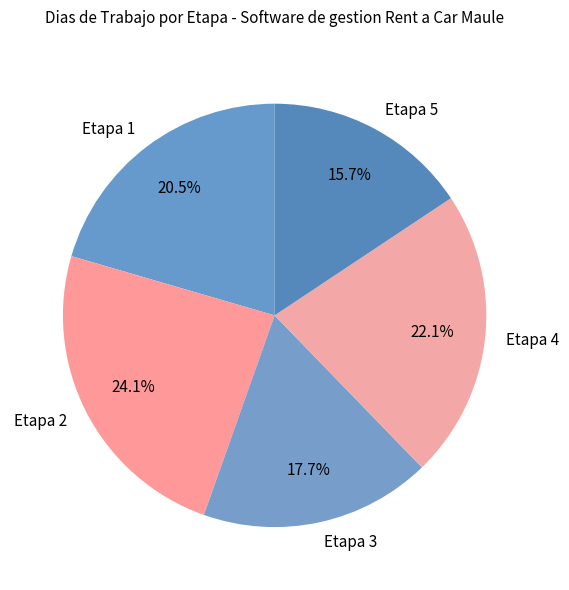

Does Etapa 3 account for over 50% of the chart?

No